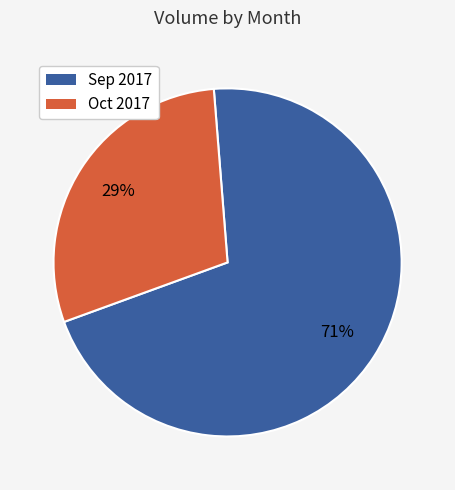

To the nearest percent, what is the average slice percentage?

50%